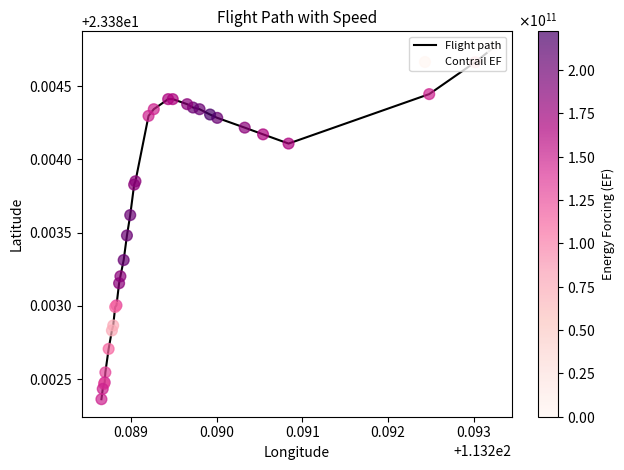

What are all the series names shown in the legend?

Flight path, Contrail EF